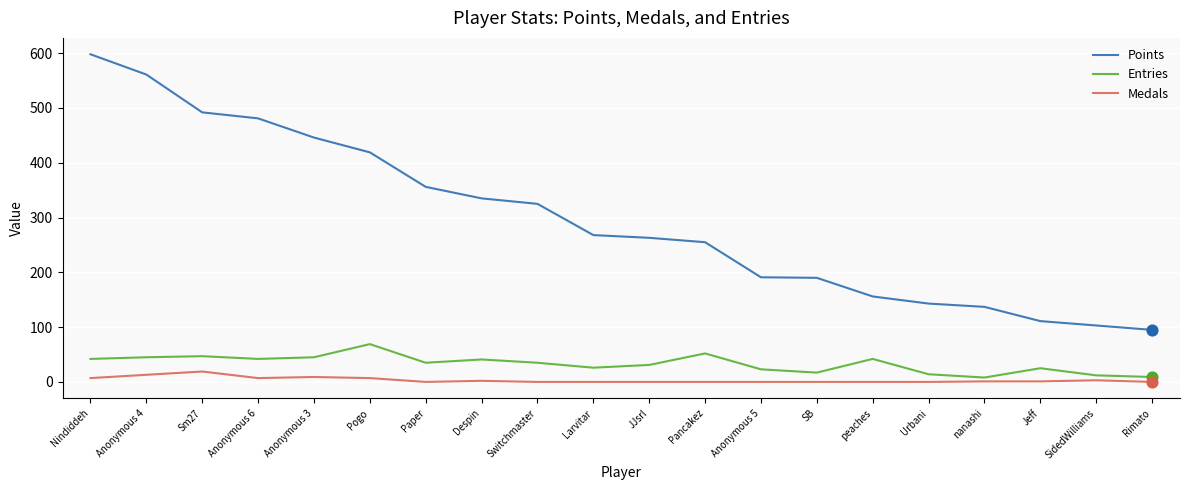

Is the value of Medals at Anonymous 5 greater than the value of Entries at Anonymous 5?

No